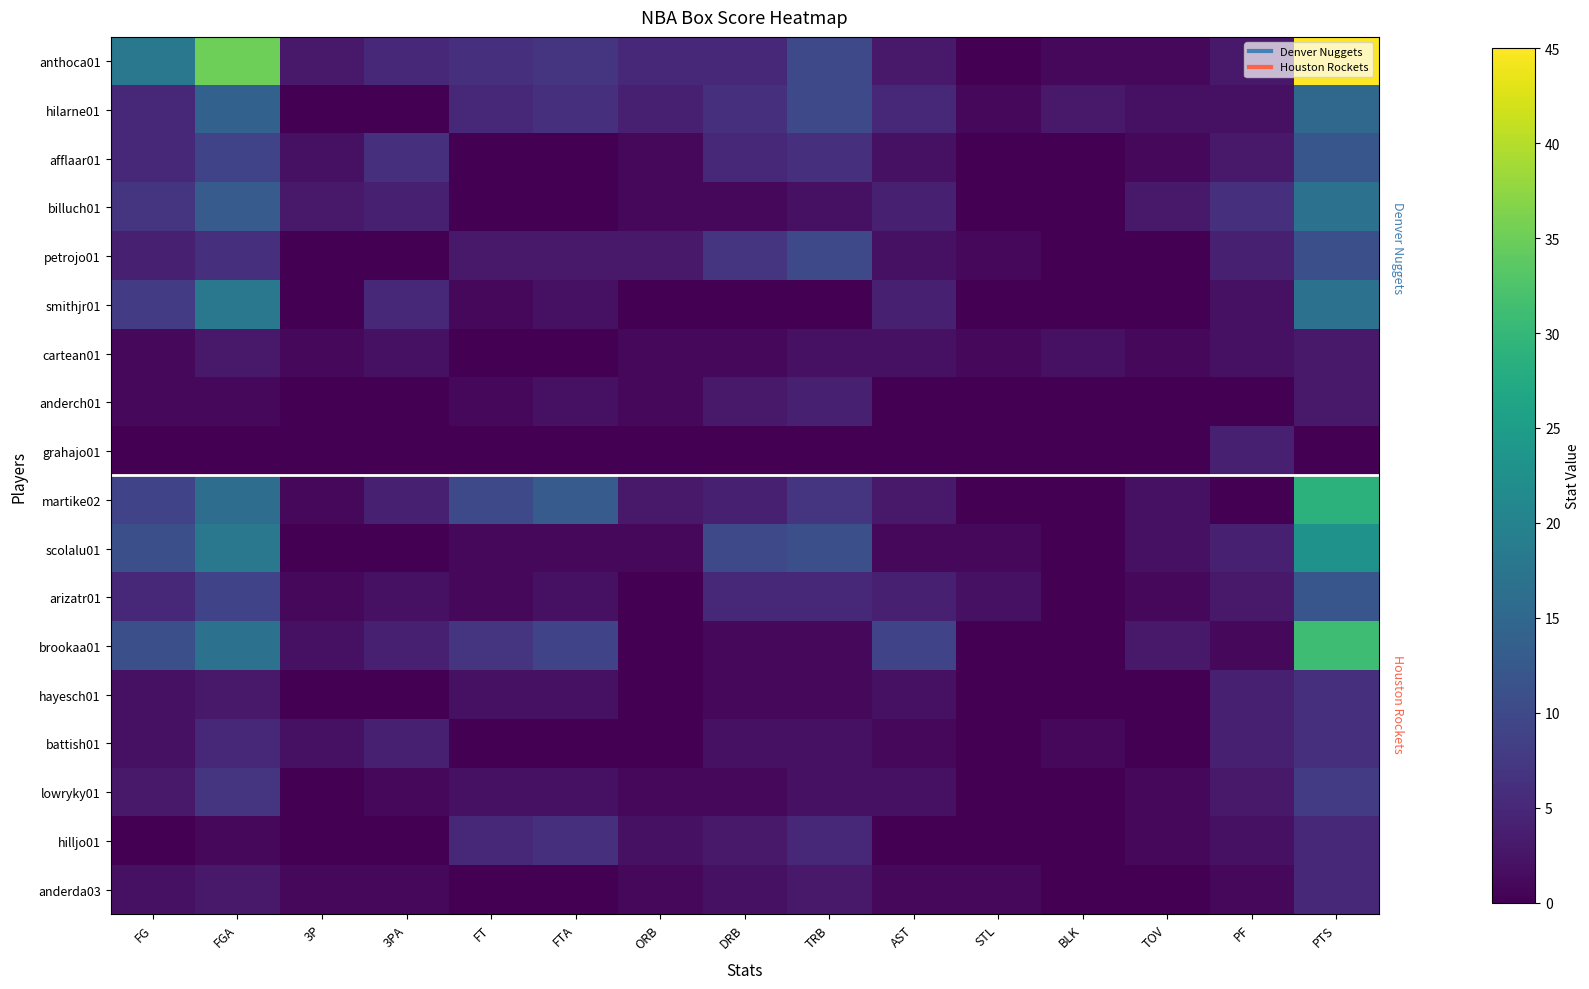

Reading left to right, extract all data points from this chart.

anthoca01: FG=18	FGA=35	3P=3	3PA=5	FT=6	FTA=7	ORB=5	DRB=5	TRB=10	AST=3	STL=0	BLK=1	TOV=1	PF=3	PTS=45
hilarne01: FG=5	FGA=14	3P=0	3PA=0	FT=5	FTA=6	ORB=4	DRB=6	TRB=10	AST=5	STL=1	BLK=3	TOV=2	PF=2	PTS=15
afflaar01: FG=5	FGA=9	3P=2	3PA=6	FT=0	FTA=0	ORB=1	DRB=5	TRB=6	AST=2	STL=0	BLK=0	TOV=1	PF=3	PTS=12
billuch01: FG=7	FGA=13	3P=3	3PA=4	FT=0	FTA=0	ORB=1	DRB=1	TRB=2	AST=4	STL=0	BLK=0	TOV=3	PF=6	PTS=17
petrojo01: FG=4	FGA=6	3P=0	3PA=0	FT=3	FTA=3	ORB=3	DRB=7	TRB=10	AST=2	STL=1	BLK=0	TOV=0	PF=4	PTS=11
smithjr01: FG=8	FGA=18	3P=0	3PA=5	FT=1	FTA=2	ORB=0	DRB=0	TRB=0	AST=4	STL=0	BLK=0	TOV=0	PF=2	PTS=17
cartean01: FG=1	FGA=3	3P=1	3PA=2	FT=0	FTA=0	ORB=1	DRB=1	TRB=2	AST=2	STL=1	BLK=2	TOV=1	PF=2	PTS=3
anderch01: FG=1	FGA=1	3P=0	3PA=0	FT=1	FTA=2	ORB=1	DRB=3	TRB=4	AST=0	STL=0	BLK=0	TOV=0	PF=0	PTS=3
grahajo01: FG=0	FGA=0	3P=0	3PA=0	FT=0	FTA=0	ORB=0	DRB=0	TRB=0	AST=0	STL=0	BLK=0	TOV=0	PF=4	PTS=0
martike02: FG=9	FGA=16	3P=1	3PA=4	FT=10	FTA=13	ORB=3	DRB=4	TRB=7	AST=3	STL=0	BLK=0	TOV=2	PF=0	PTS=29
scolalu01: FG=11	FGA=18	3P=0	3PA=0	FT=1	FTA=1	ORB=1	DRB=10	TRB=11	AST=1	STL=1	BLK=0	TOV=2	PF=4	PTS=23
arizatr01: FG=5	FGA=9	3P=1	3PA=2	FT=1	FTA=2	ORB=0	DRB=5	TRB=5	AST=4	STL=2	BLK=0	TOV=1	PF=3	PTS=12
brookaa01: FG=11	FGA=17	3P=2	3PA=4	FT=7	FTA=9	ORB=0	DRB=1	TRB=1	AST=9	STL=0	BLK=0	TOV=3	PF=1	PTS=31
hayesch01: FG=2	FGA=3	3P=0	3PA=0	FT=2	FTA=2	ORB=0	DRB=1	TRB=1	AST=2	STL=0	BLK=0	TOV=0	PF=4	PTS=6
battish01: FG=2	FGA=5	3P=2	3PA=4	FT=0	FTA=0	ORB=0	DRB=2	TRB=2	AST=1	STL=0	BLK=1	TOV=0	PF=4	PTS=6
lowryky01: FG=3	FGA=7	3P=0	3PA=1	FT=2	FTA=2	ORB=1	DRB=1	TRB=2	AST=2	STL=0	BLK=0	TOV=1	PF=3	PTS=8
hilljo01: FG=0	FGA=1	3P=0	3PA=0	FT=5	FTA=6	ORB=2	DRB=3	TRB=5	AST=0	STL=0	BLK=0	TOV=1	PF=2	PTS=5
anderda03: FG=2	FGA=3	3P=1	3PA=1	FT=0	FTA=0	ORB=1	DRB=2	TRB=3	AST=1	STL=1	BLK=0	TOV=0	PF=1	PTS=5